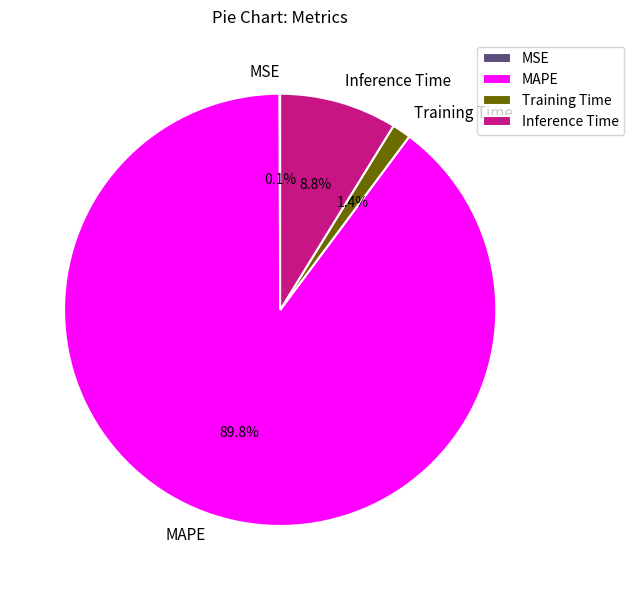

To the nearest percent, what portion does MAPE represent?

90%